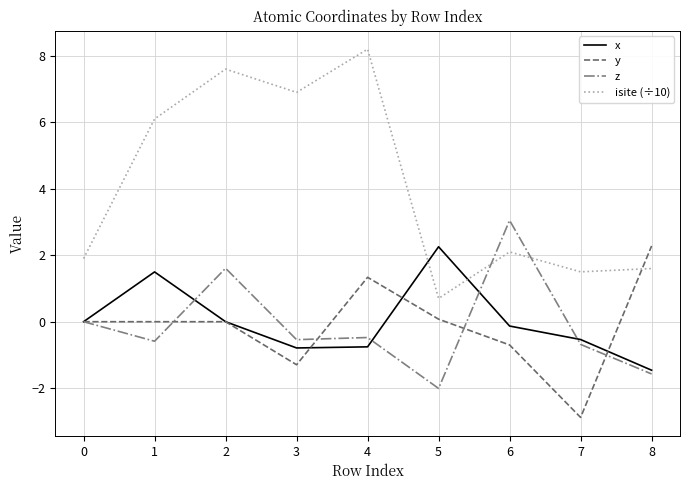

What is the approximate value of x at 8?

-1.5